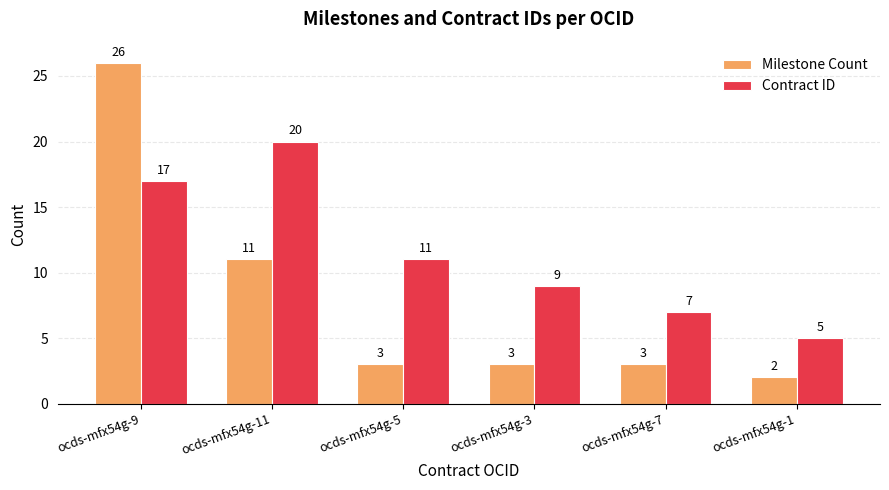

What is the difference between the Milestone Count values at ocds-mfx54g-11 and ocds-mfx54g-1?

9